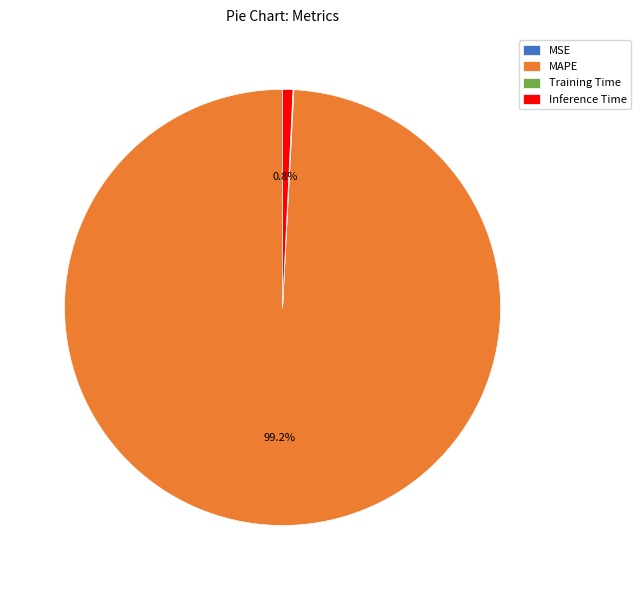

Which slice is the largest?

MAPE